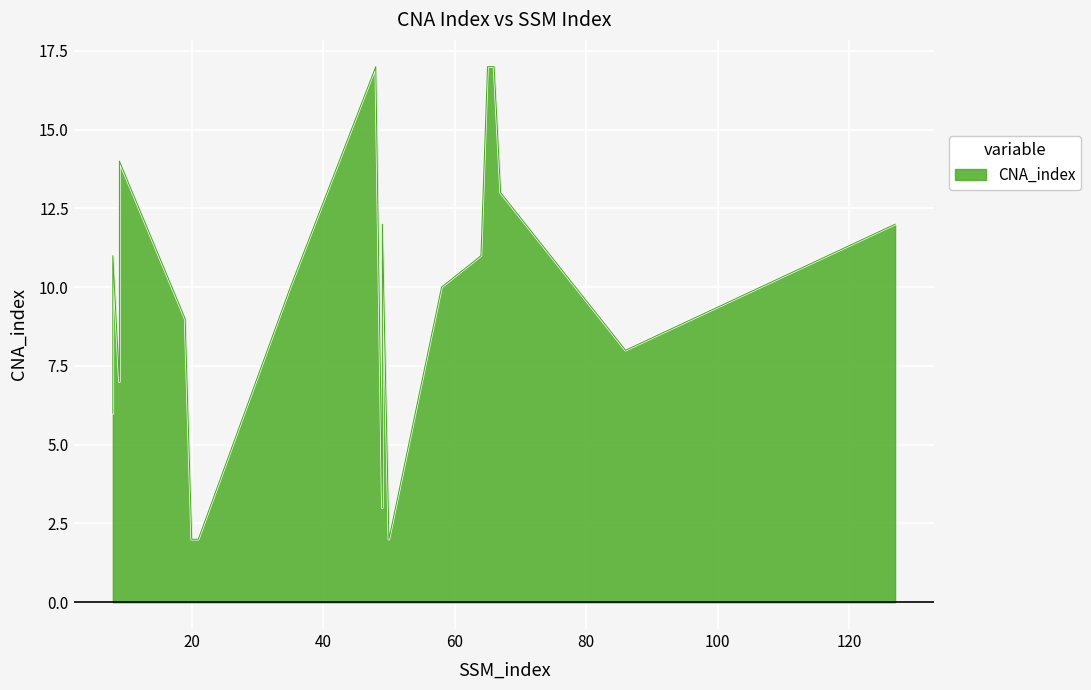

How many interior local peaks (higher than both neighbors) does the data have?

4